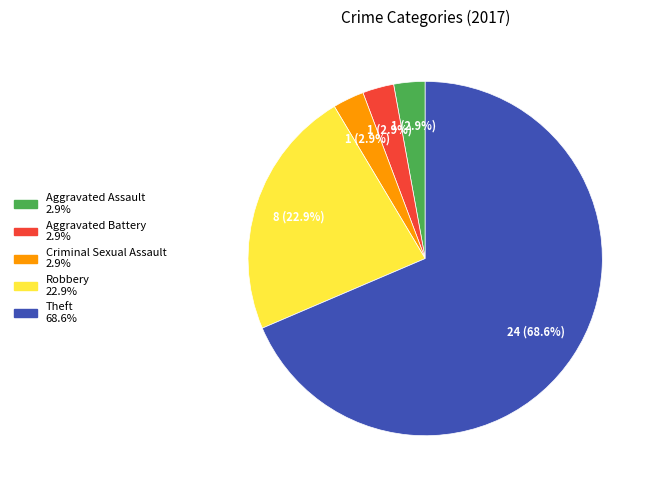

Is there any slice that represents more than half of the pie?

Yes